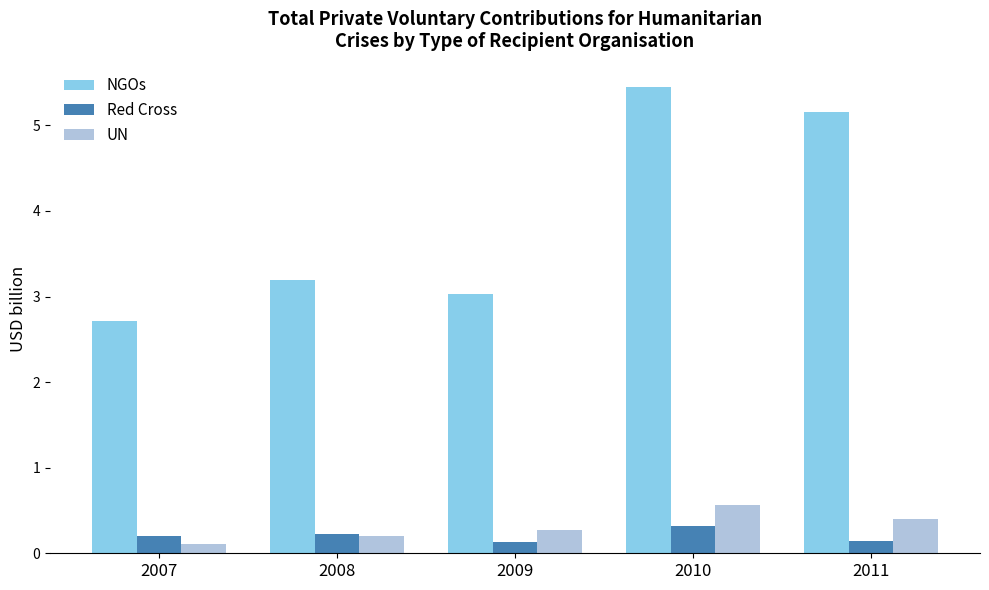

Does the chart contain stacked bars?

No